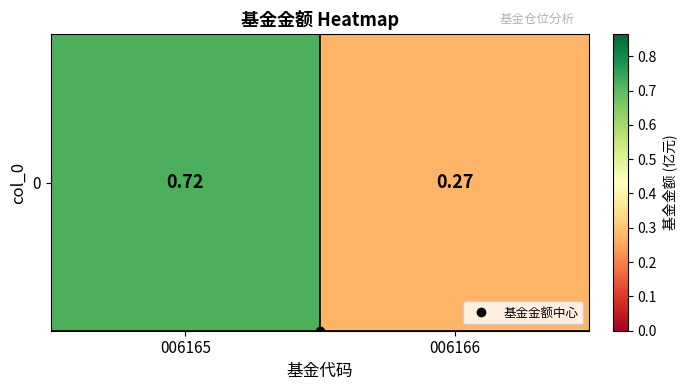

Which has a higher value, 006165 or 006166?

006165